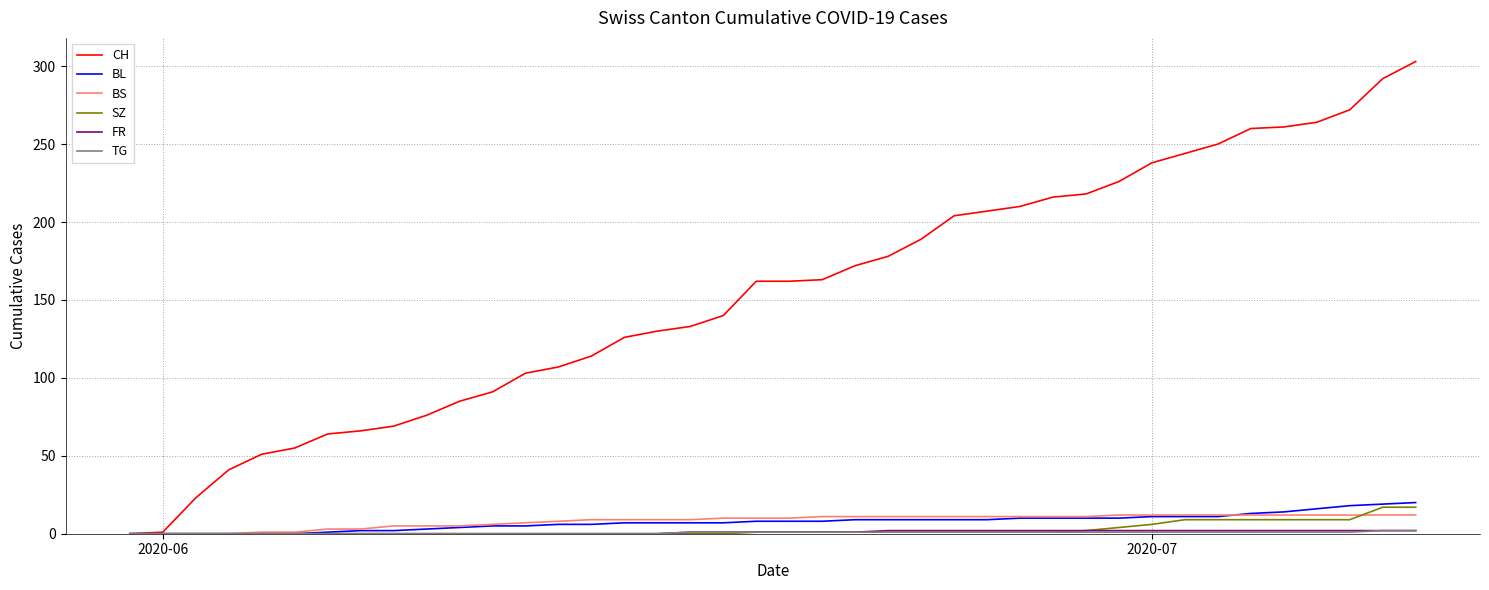

Which series has the largest total across all categories?

CH